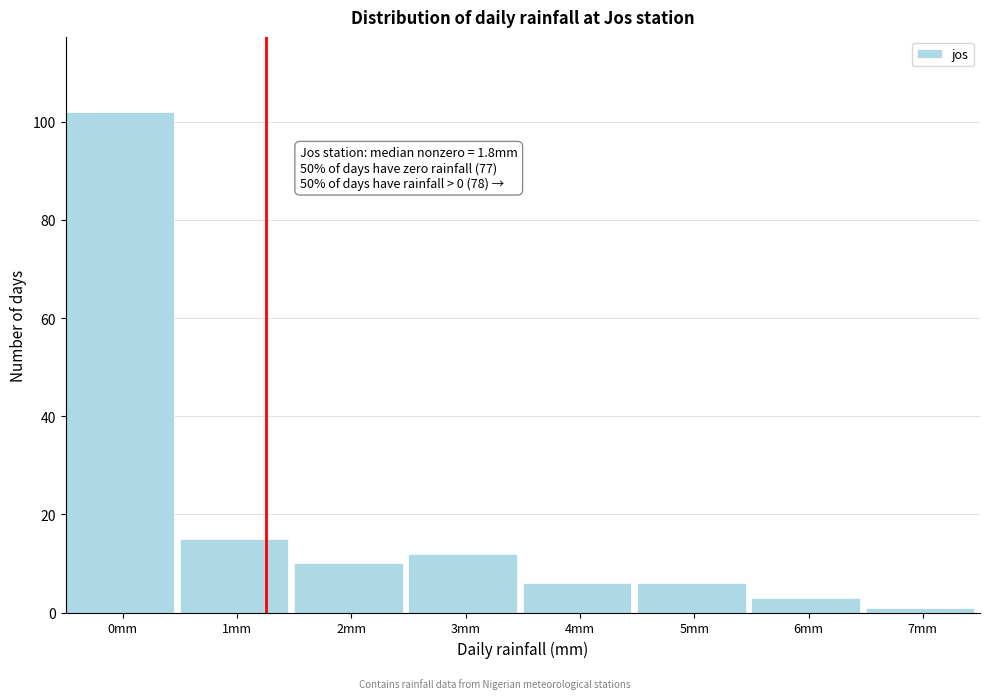

Reading left to right, transcribe all the data shown in this chart.

102	15	10	12	6	6	3	1